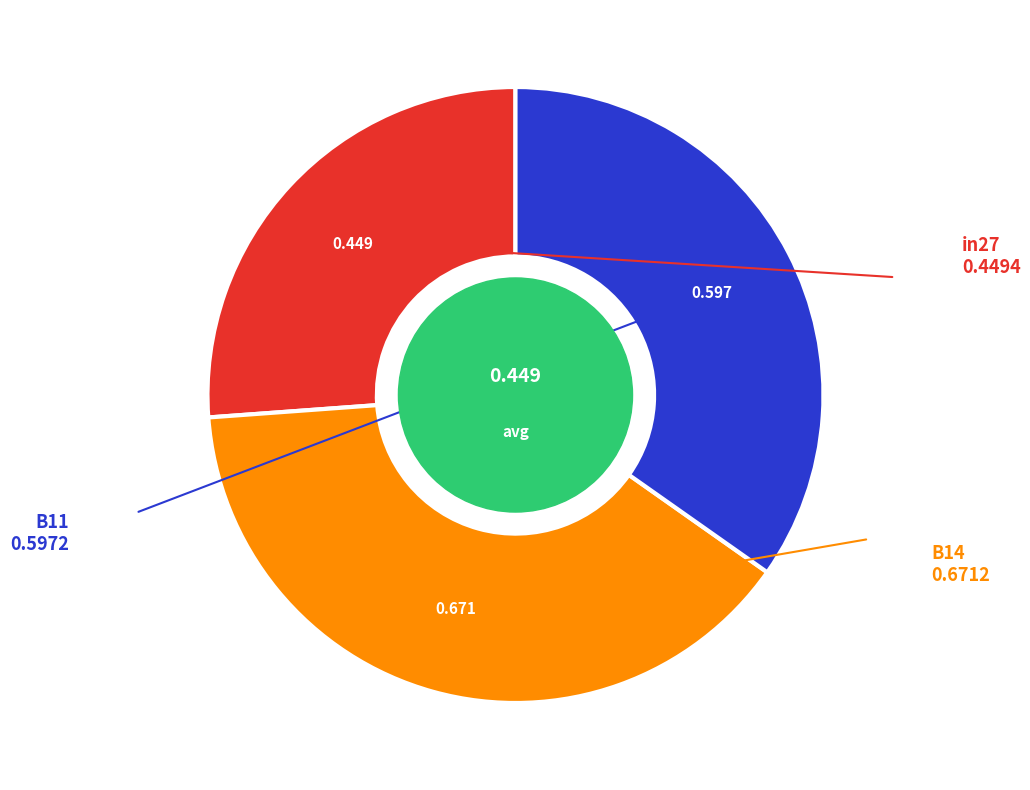

Does any single category account for the majority?

No